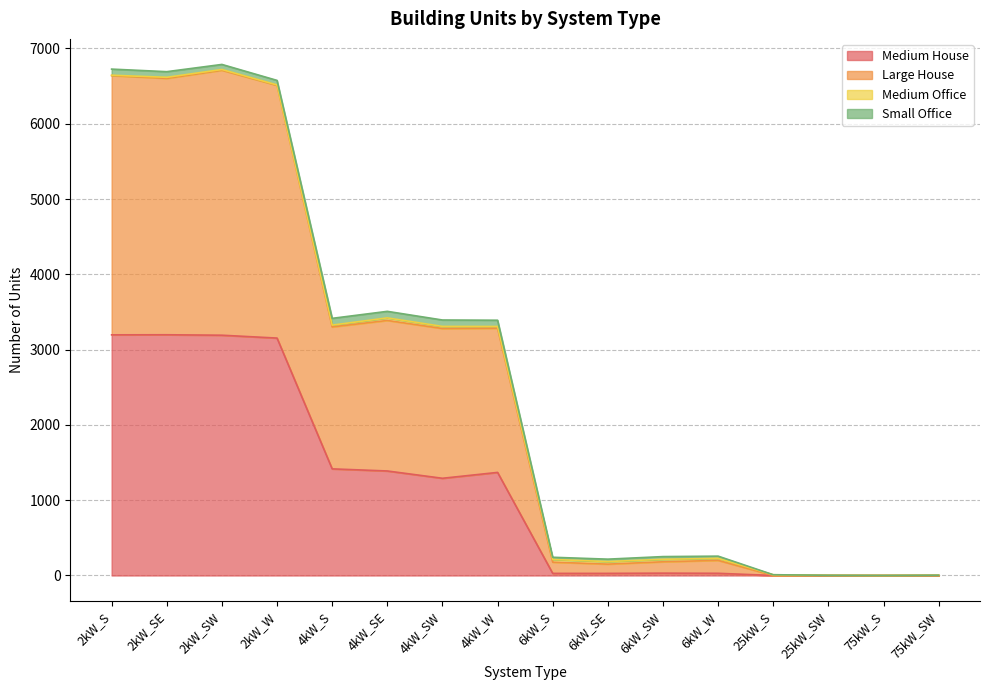

The Large House series shows 16 at 25kW_S. True or false?

False